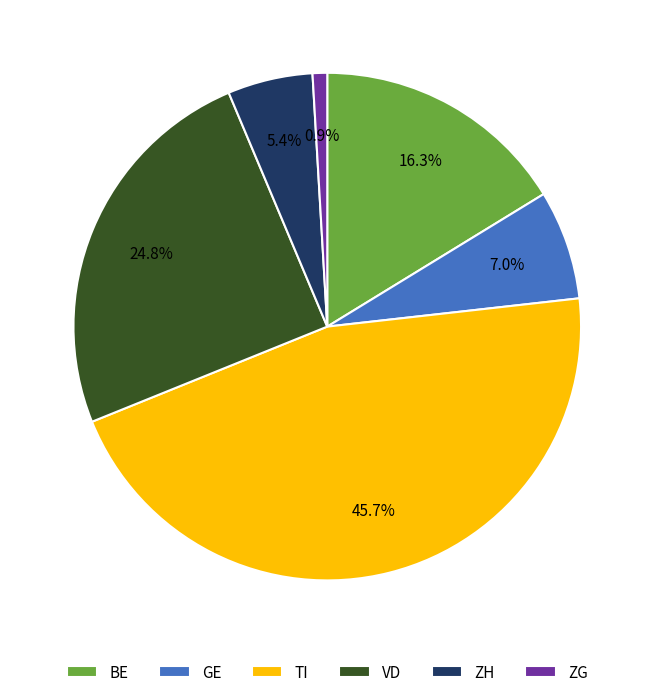

What percentage is NOT represented by ZG?

99.1%